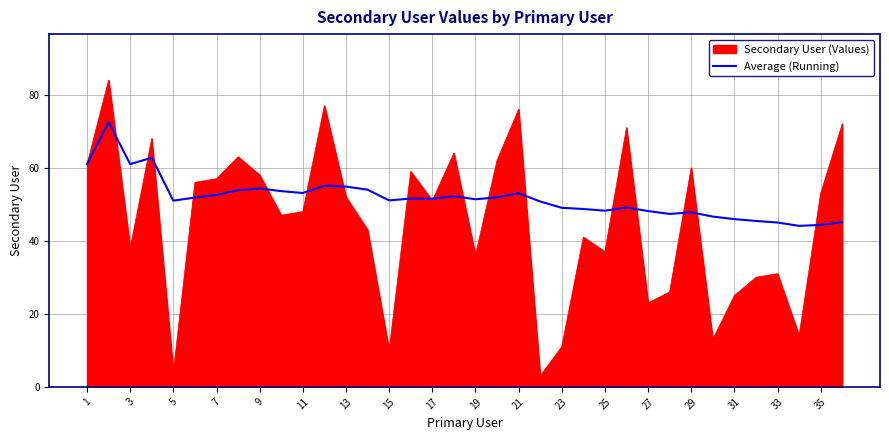

Rank the series by their average value, from lowest to highest.

Secondary User (Values), Average (Running)